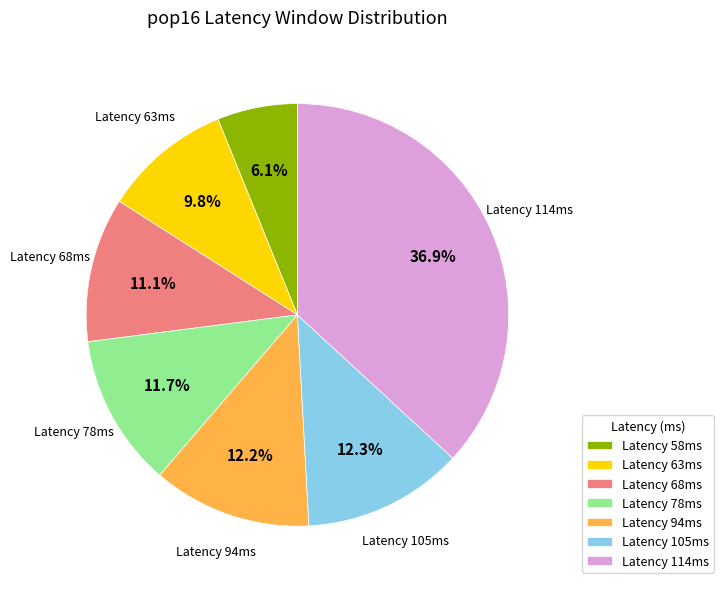

How many segments does this pie chart have?

7